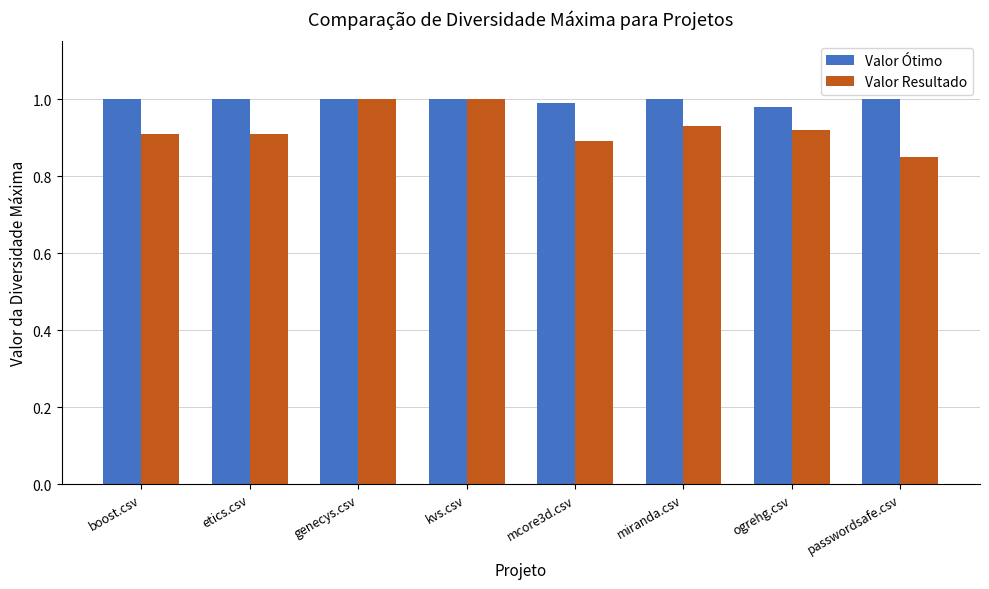

What is the label of the 3rd bar from the left?

genecys.csv